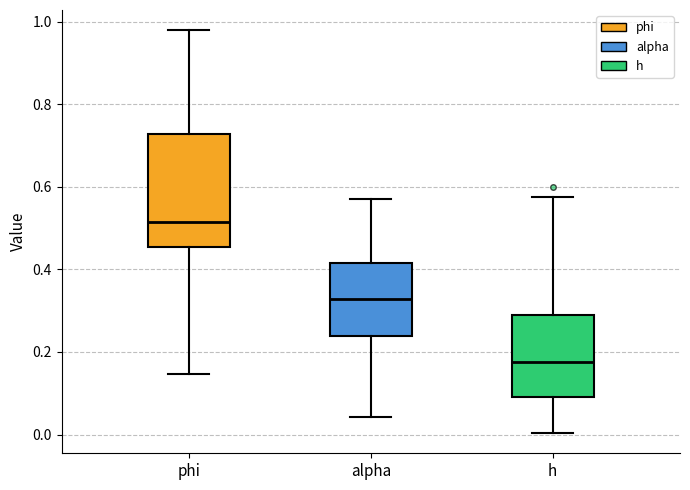

Where does the median line of the box for alpha sit on the y-axis? The values are not printed on the chart, so give them approximately, as read against the axis.

0.32